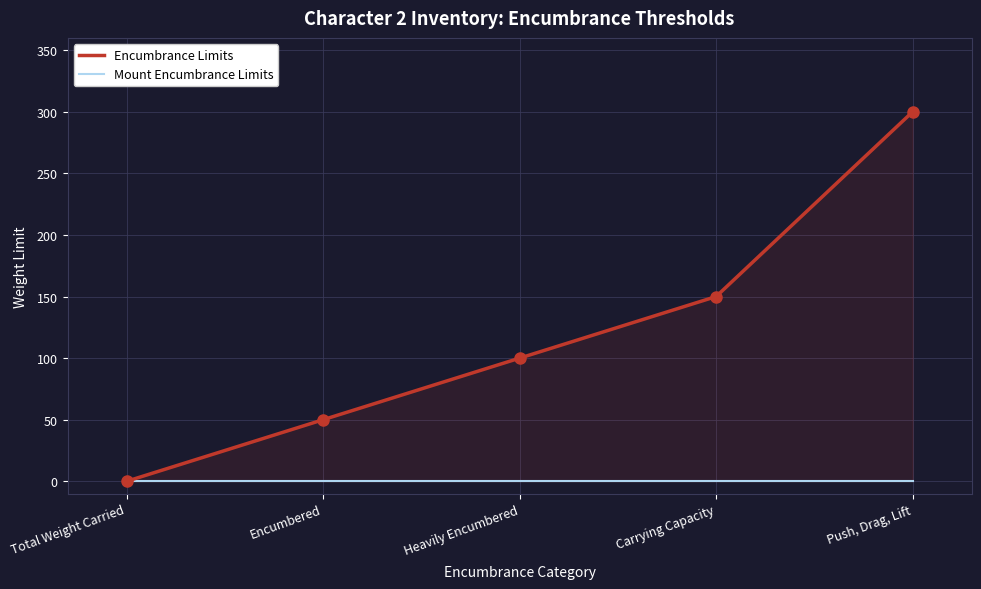

Reading left to right, extract all data points from this chart.

Encumbrance Limits: 0	50	100	150	300
Mount Encumbrance Limits: 0	0	0	0	0